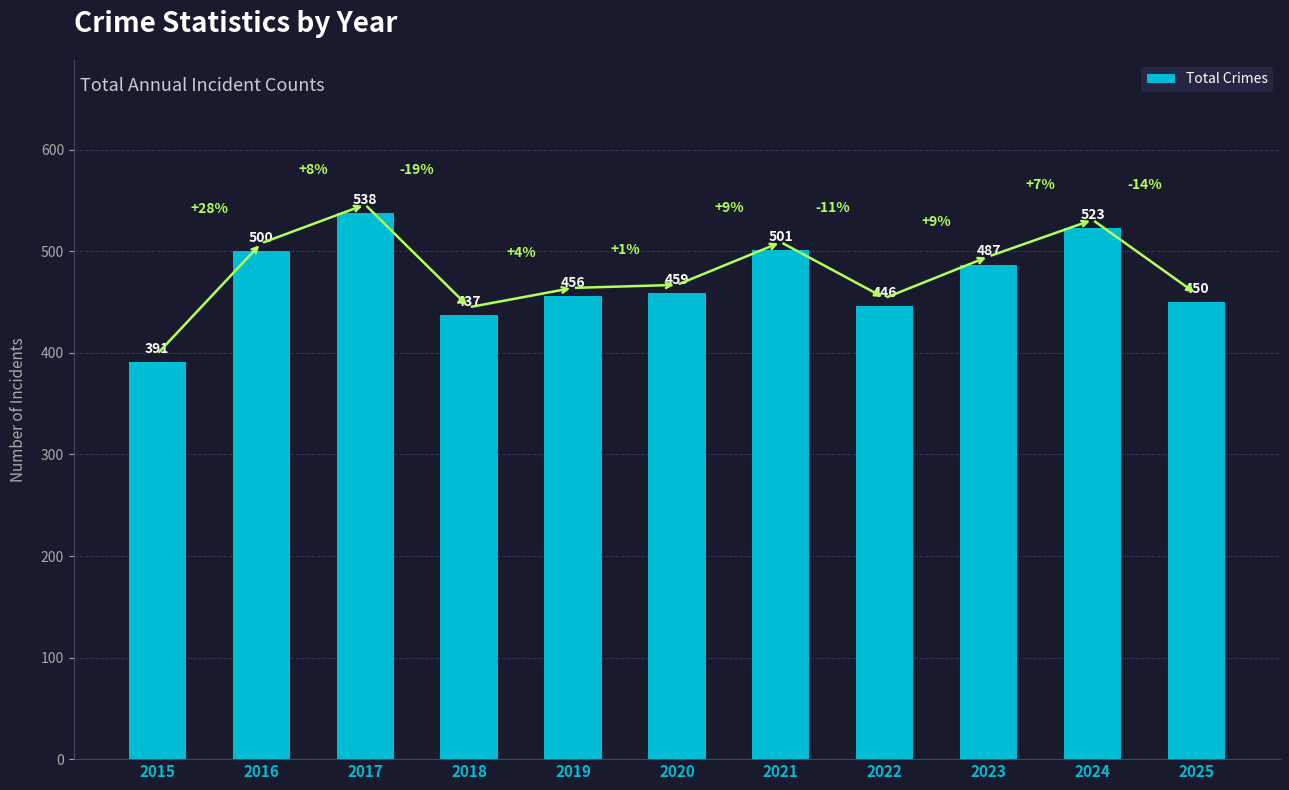

Reading left to right, transcribe all the data shown in this chart.

391	500	538	437	456	459	501	446	487	523	450